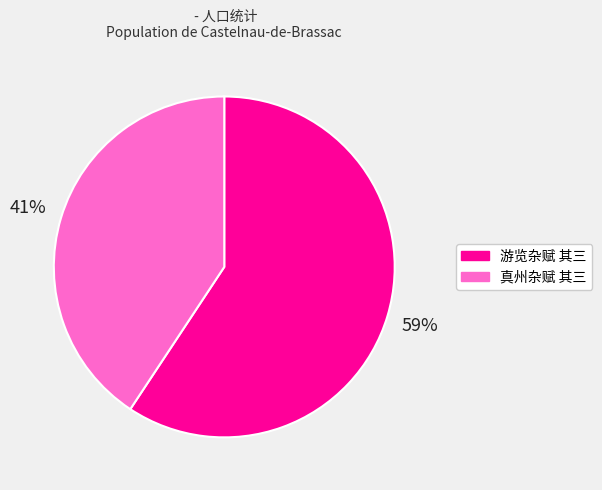

How many segments does this pie chart have?

2